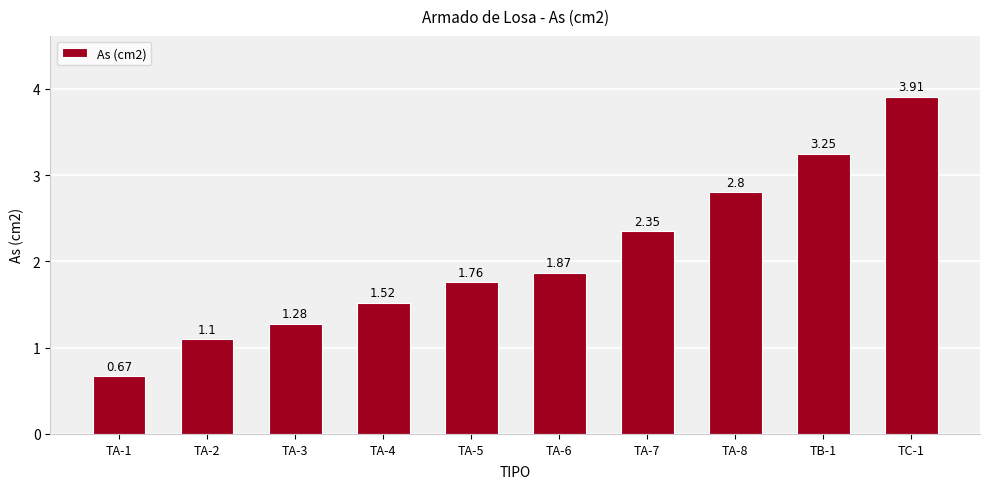

Count the number of values greater than 1.

9